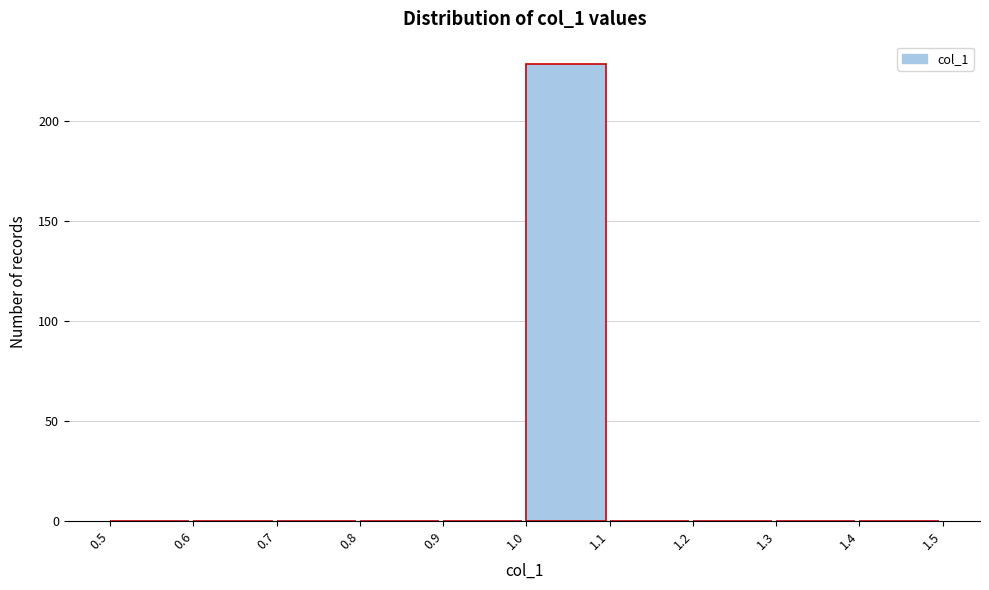

Reading left to right, transcribe this chart: for each bar, give the range it covers on the x-axis and its height. The values are not printed on the chart, so give them approximately, as read against the axis.

0.5 to 0.6: 0
0.6 to 0.7: 0
0.7 to 0.8: 0
0.8 to 0.9: 0
0.9 to 1.0: 0
1.0 to 1.1: 230
1.1 to 1.2: 0
1.2 to 1.3: 0
1.3 to 1.4: 0
1.4 to 1.5: 0